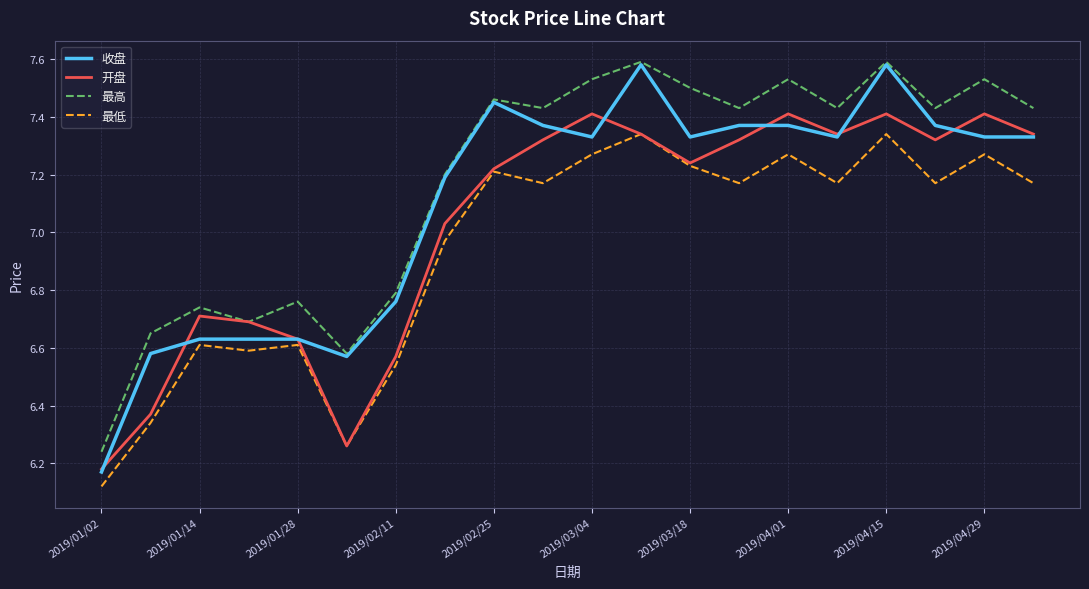

Does the chart display data point markers on the line(s)?

No